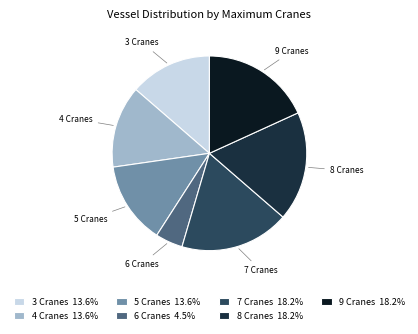

Is the sum of 6 Cranes and 7 Cranes greater than half?

No